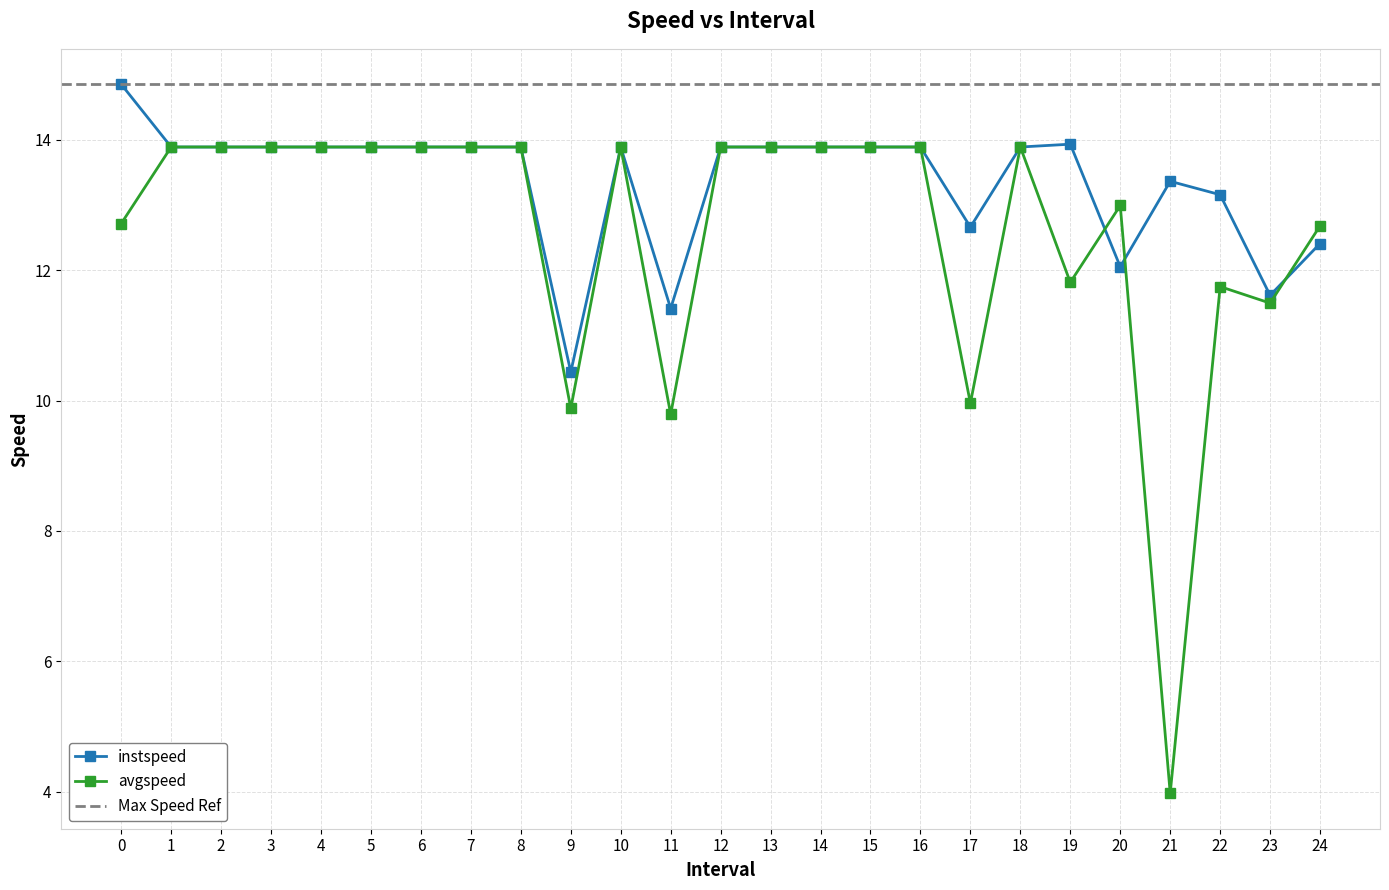

Which series has the largest range (max minus min)?

avgspeed